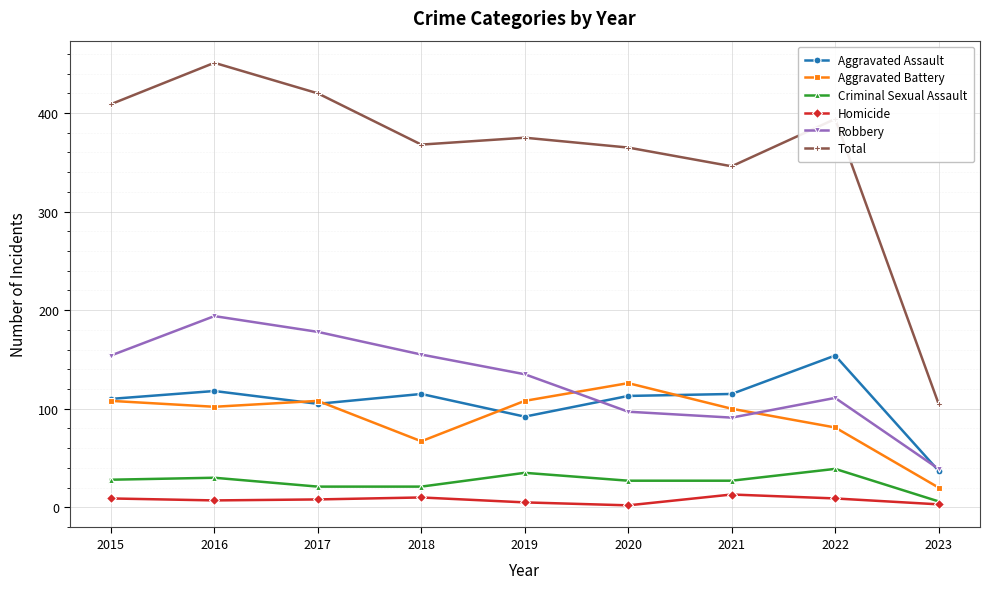

How many lines are shown in the chart?

6